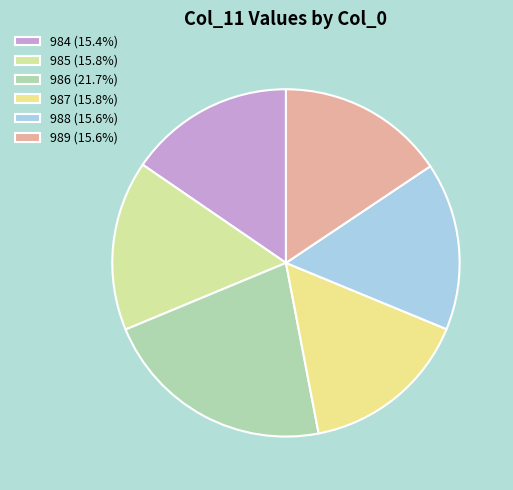

Count the number of slices in the pie.

6